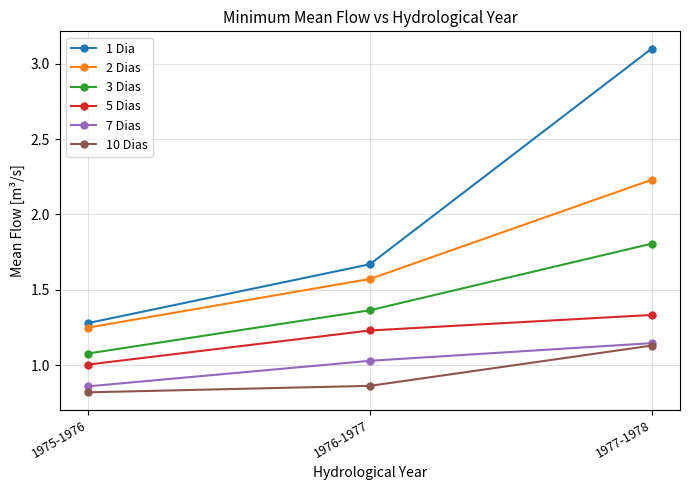

What is the sum of all 7 Dias values?

3.0